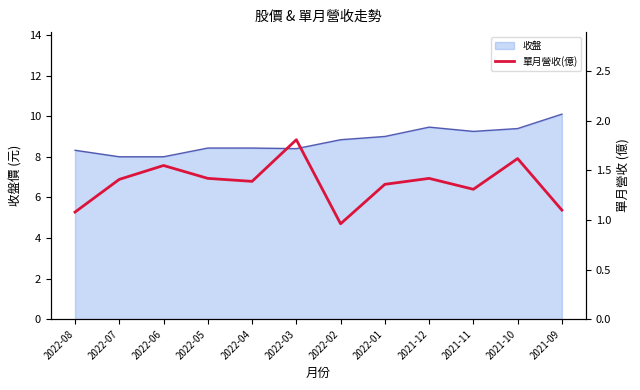

Where is the first local minimum?

2022-04